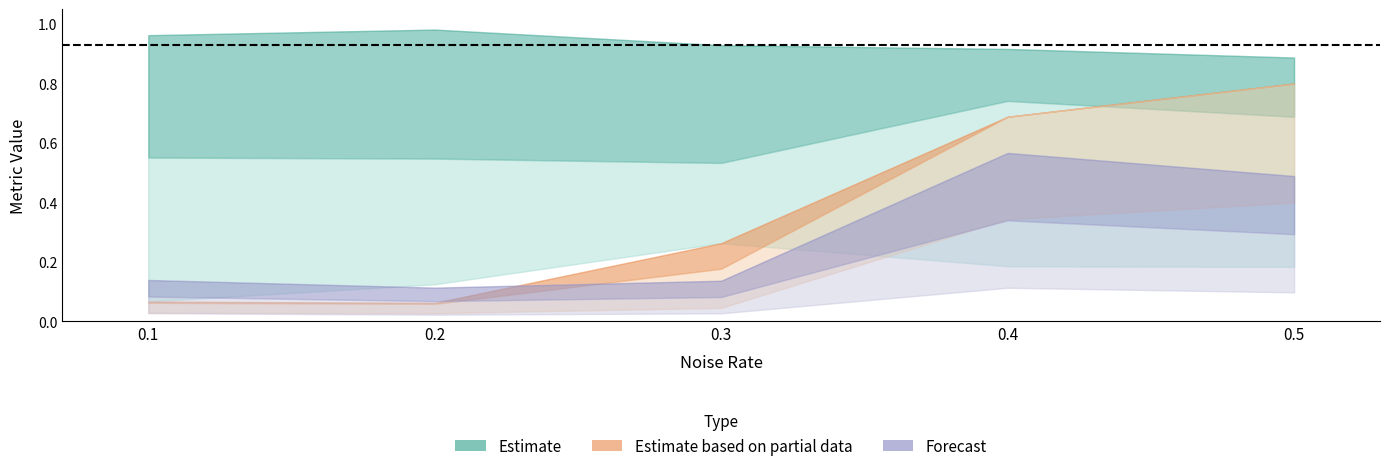

What is the minimum value shown in the chart?

0.1